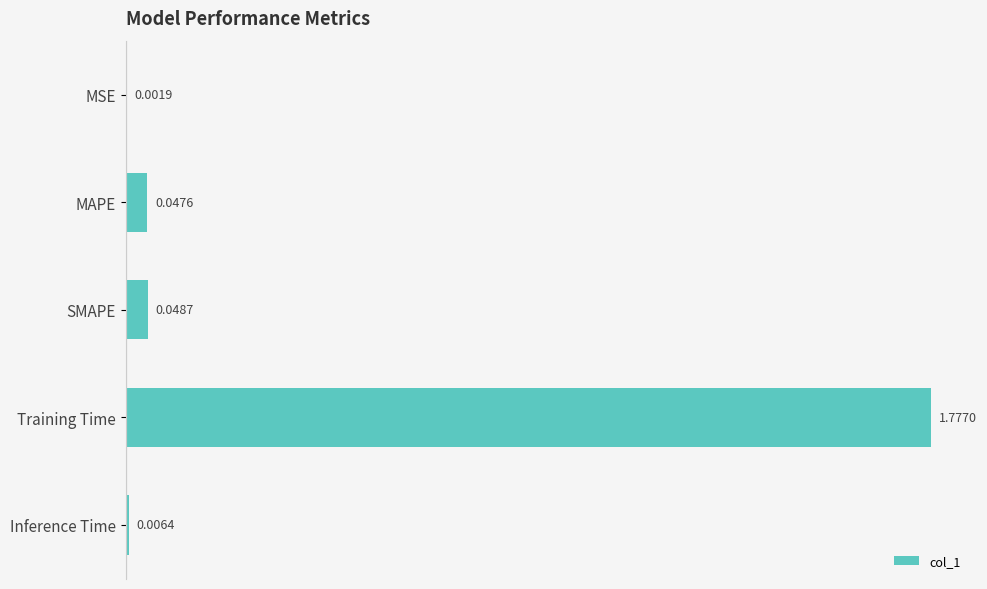

Where is the data nearest to the value 0?

MSE